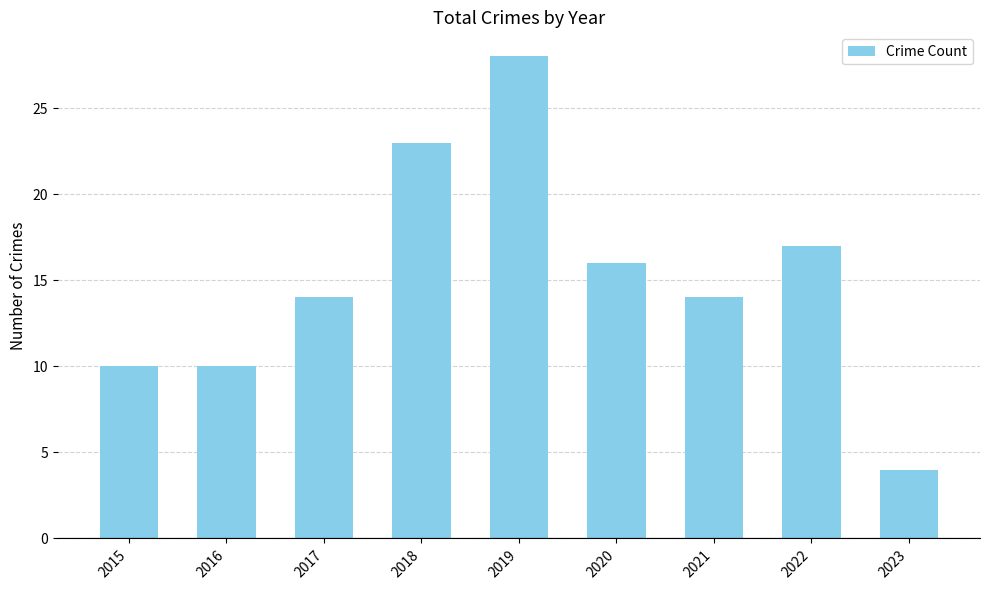

What is the ratio of the value at 2017 to the value at 2016?

1.4